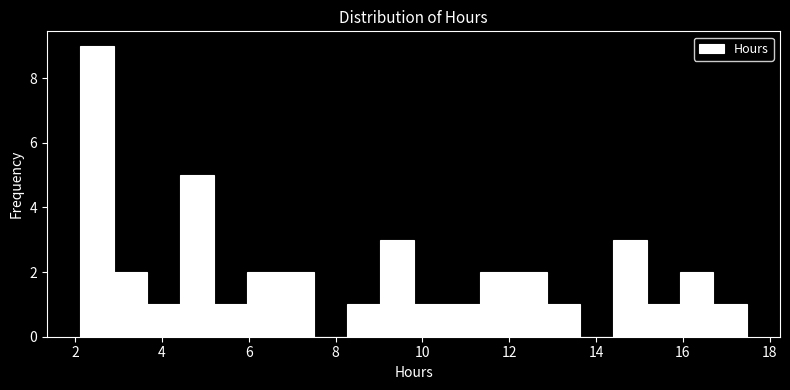

Read against the x-axis, roughly where is the centre of the tallest bar?

2.6